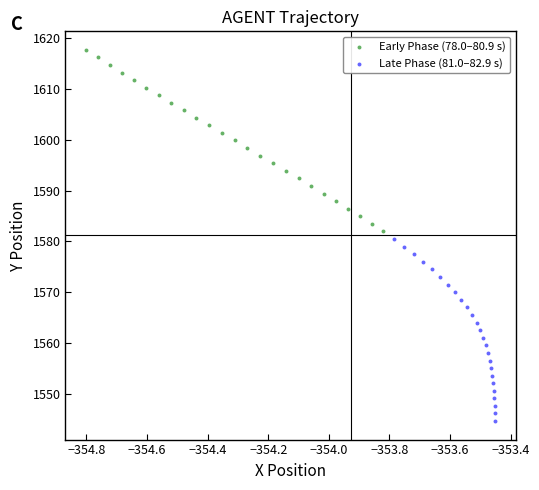

Which series contains the highest Y value?

Early Phase (78.0–80.9 s)